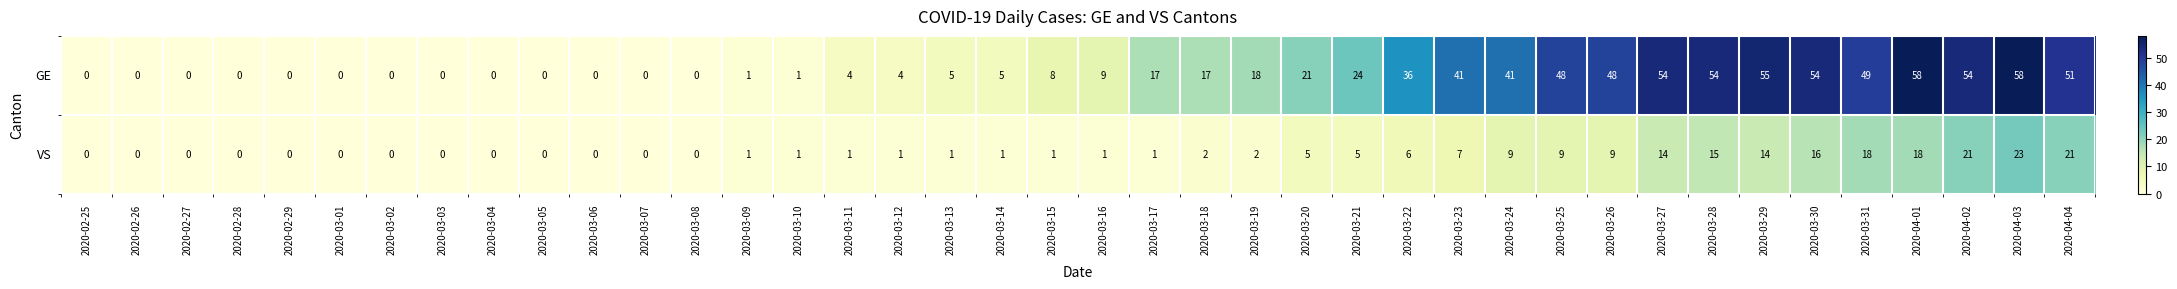

Rank the series by their average value, from highest to lowest.

GE, VS